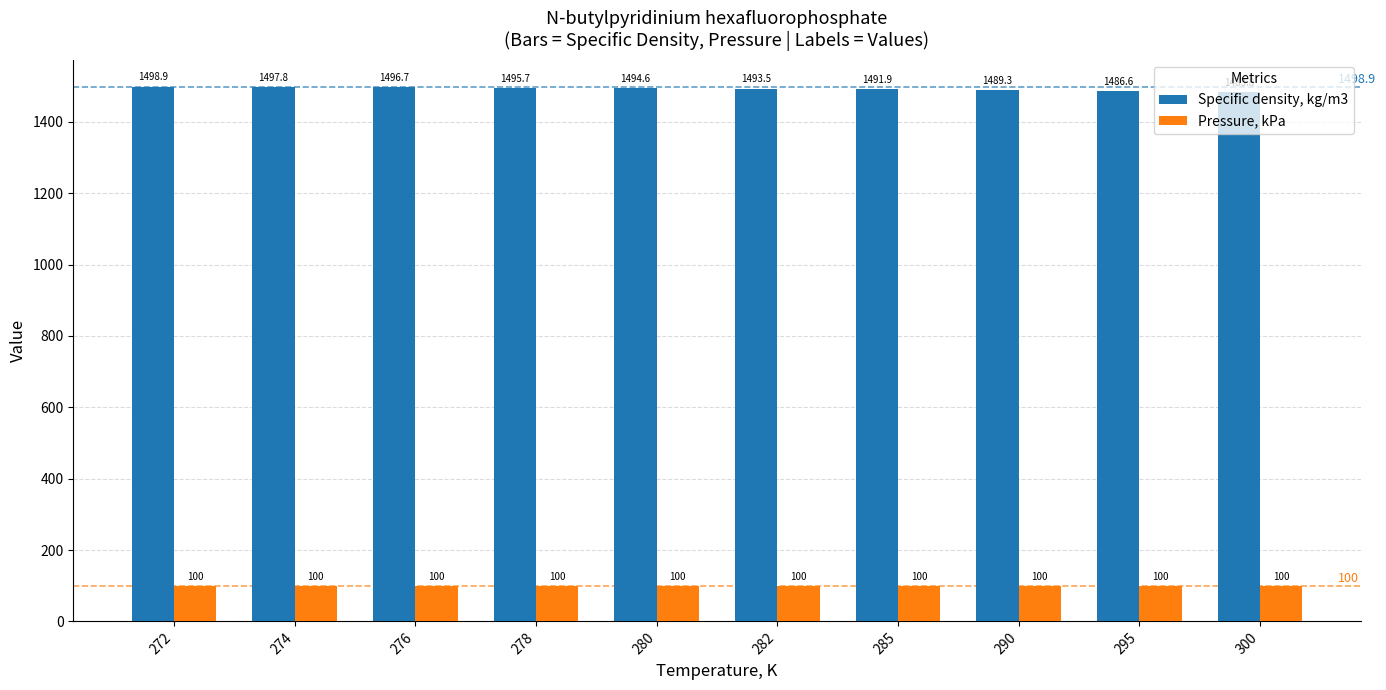

Reading left to right, extract all data points from this chart.

Specific density, kg/m3: 272=1498.9	274=1497.8	276=1496.7	278=1495.7	280=1494.6	282=1493.5	285=1491.9	290=1489.3	295=1486.6	300=1483.8
Pressure, kPa: 272=100.0	274=100.0	276=100.0	278=100.0	280=100.0	282=100.0	285=100.0	290=100.0	295=100.0	300=100.0